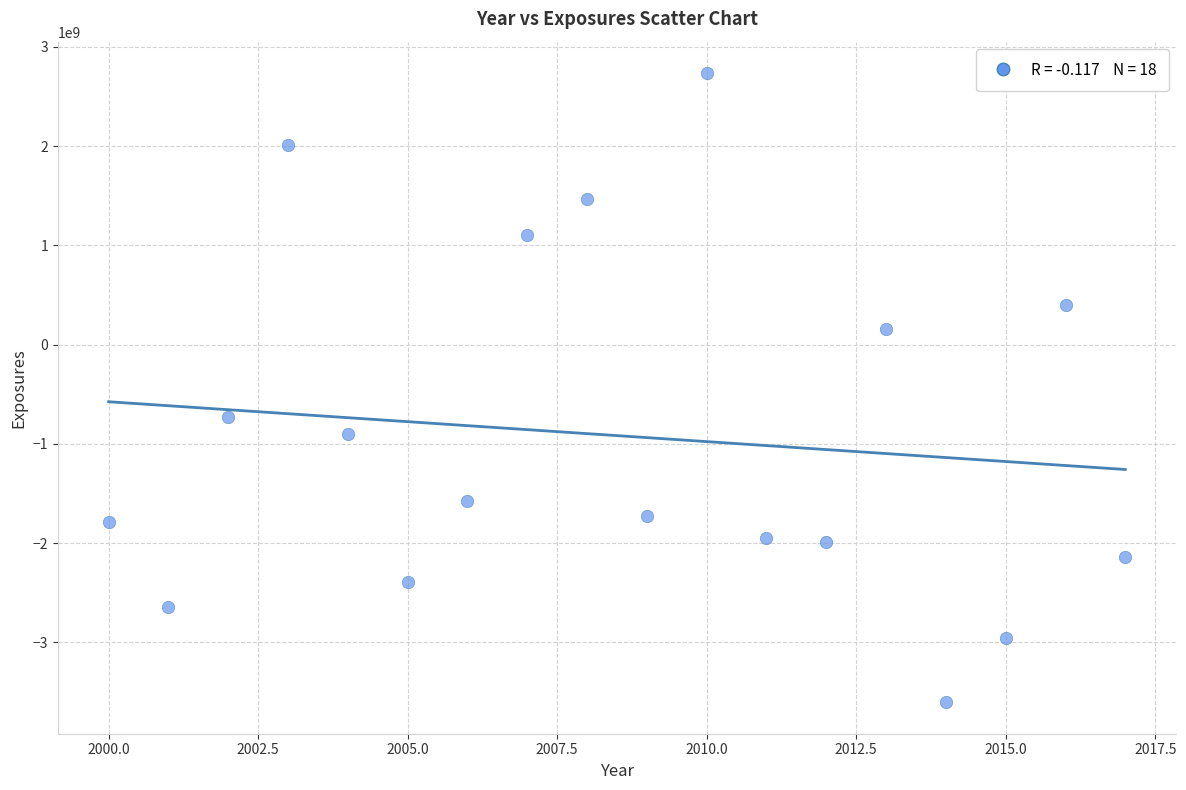

What Y value in the scatter plot is closest to -434150566?

-728582855.1